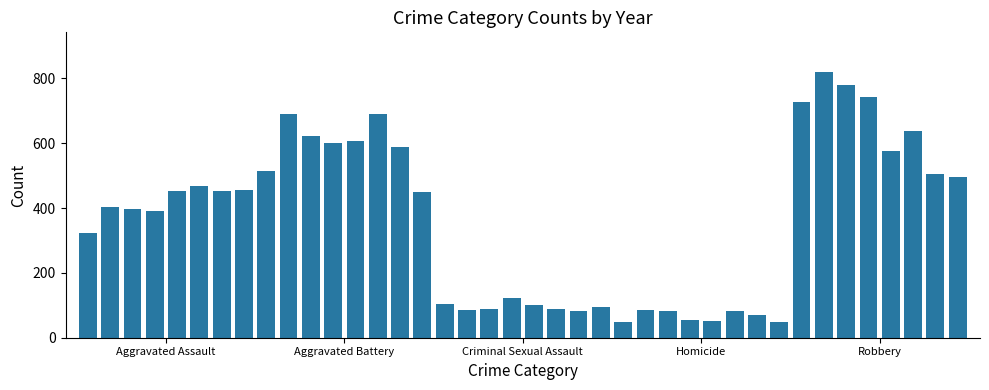

What is the minimum value shown in the chart?

47